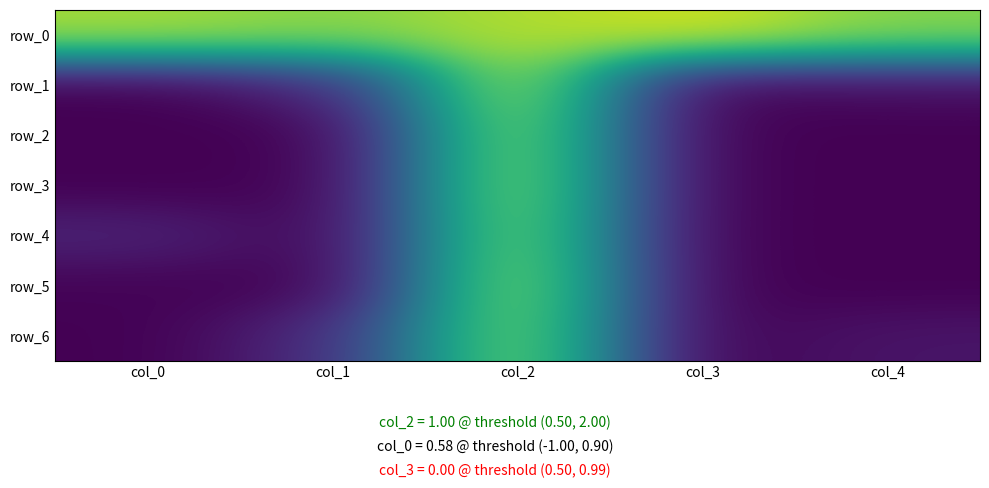

Reading right to left, extract all data points from this chart.

row_0: 1.0	1.1	1.1	1.0	1.0
row_1: 0.0	0.0	1.1	0.1	0.0
row_2: 0.0	0.0	1.0	0.0	0.0
row_3: 0.0	0.0	1.0	0.0	0.0
row_4: 0.0	0.0	1.0	0.0	0.1
row_5: 0.0	0.0	1.0	0.0	0.0
row_6: 0.1	0.0	1.0	0.1	0.0